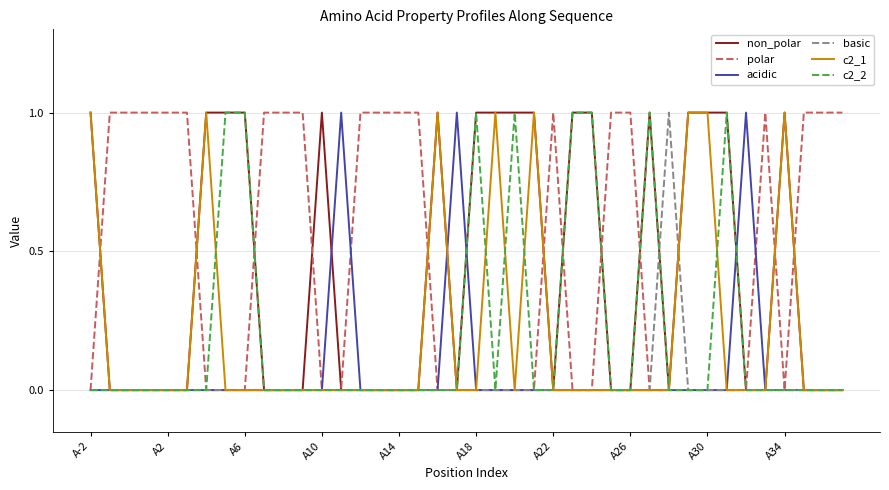

At which label is c2_2 closest to 0?

A-2